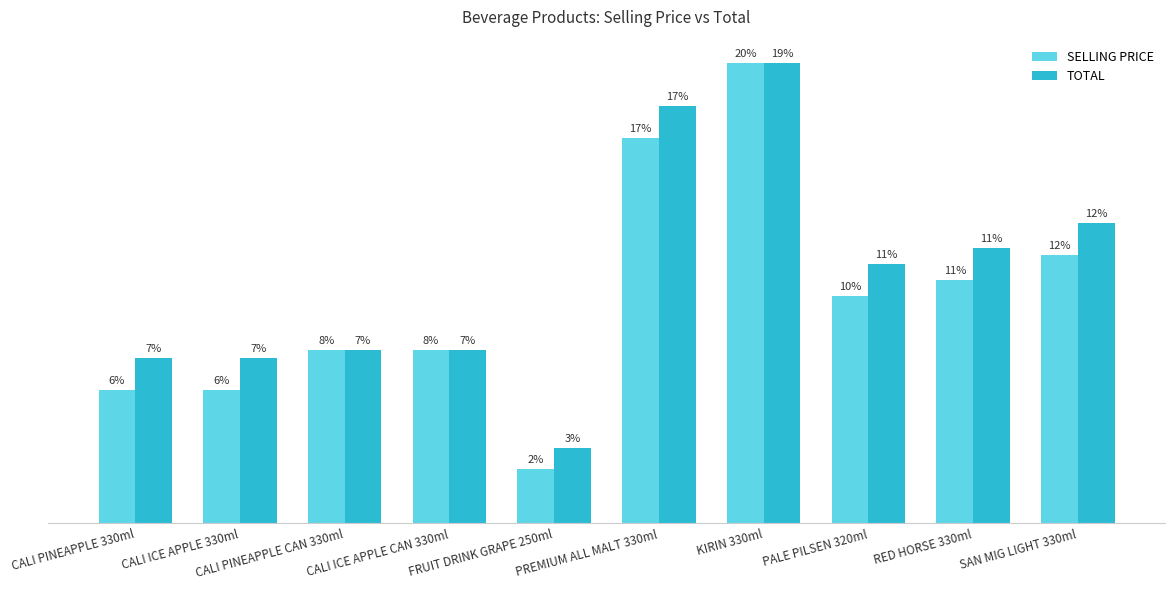

True or false: TOTAL has a value of 650 at CALI ICE APPLE CAN 330ml.

True